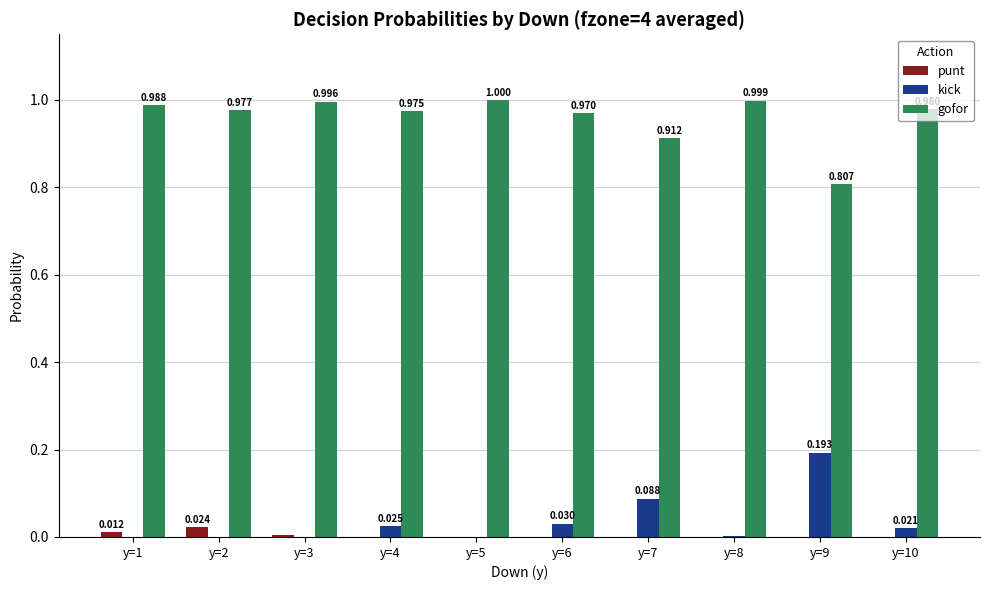

Which series has the largest total across all categories?

gofor